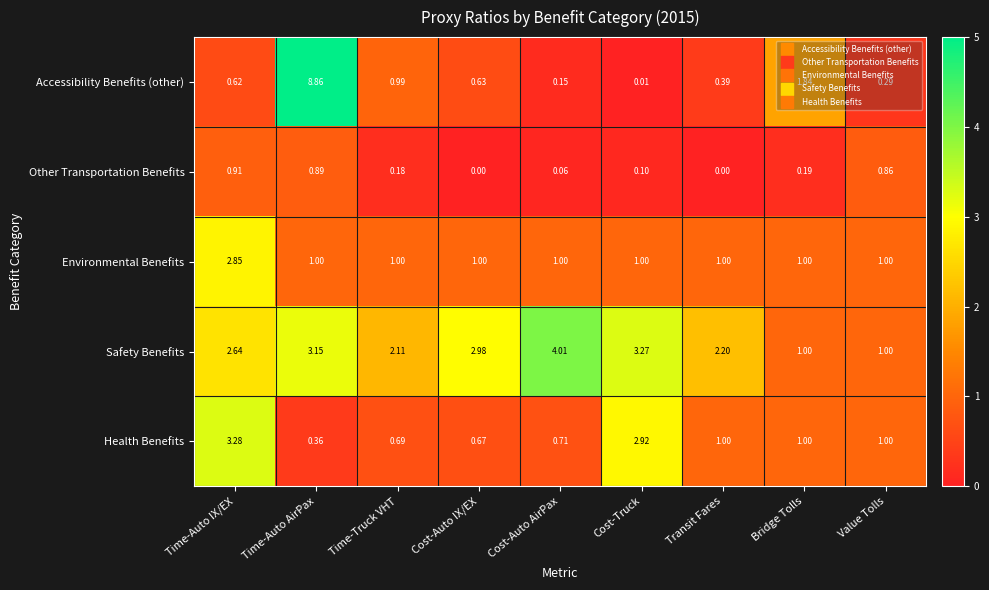

Between Cost-Auto AirPax and Value Tolls, which series saw the biggest shift?

Safety Benefits